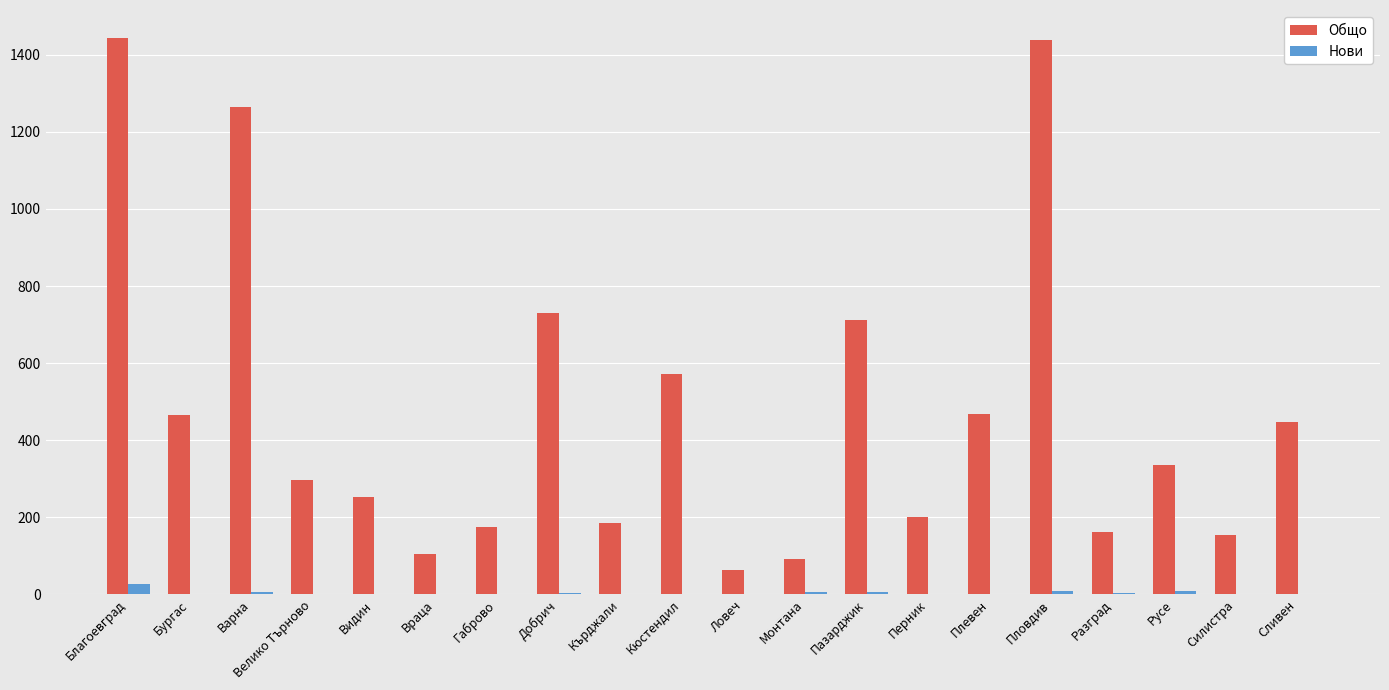

True or false: Общо has a value of 1264 at Варна.

True